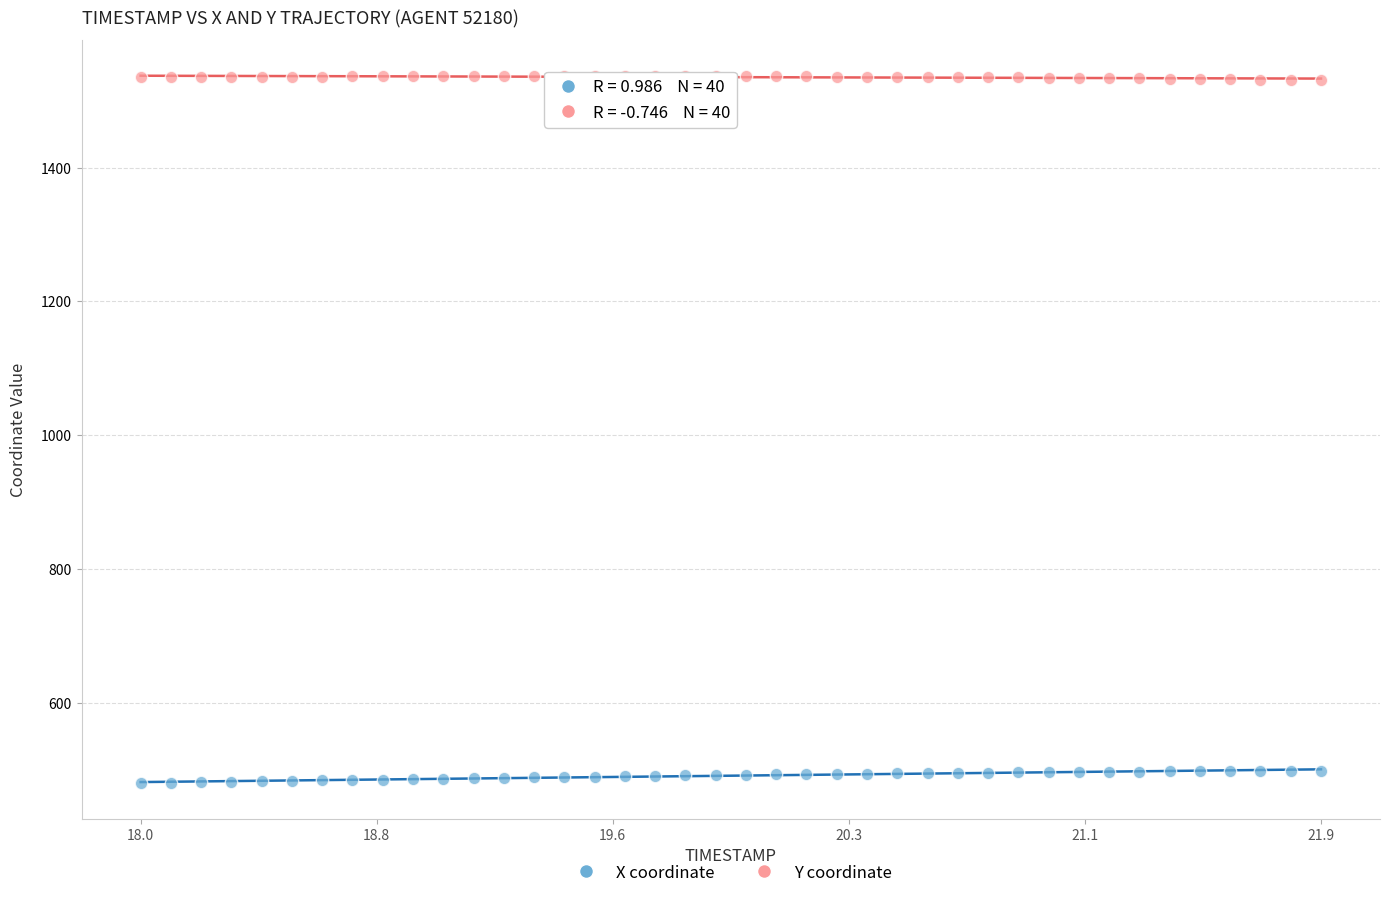

Which series contains the highest Y value?

Y coordinate